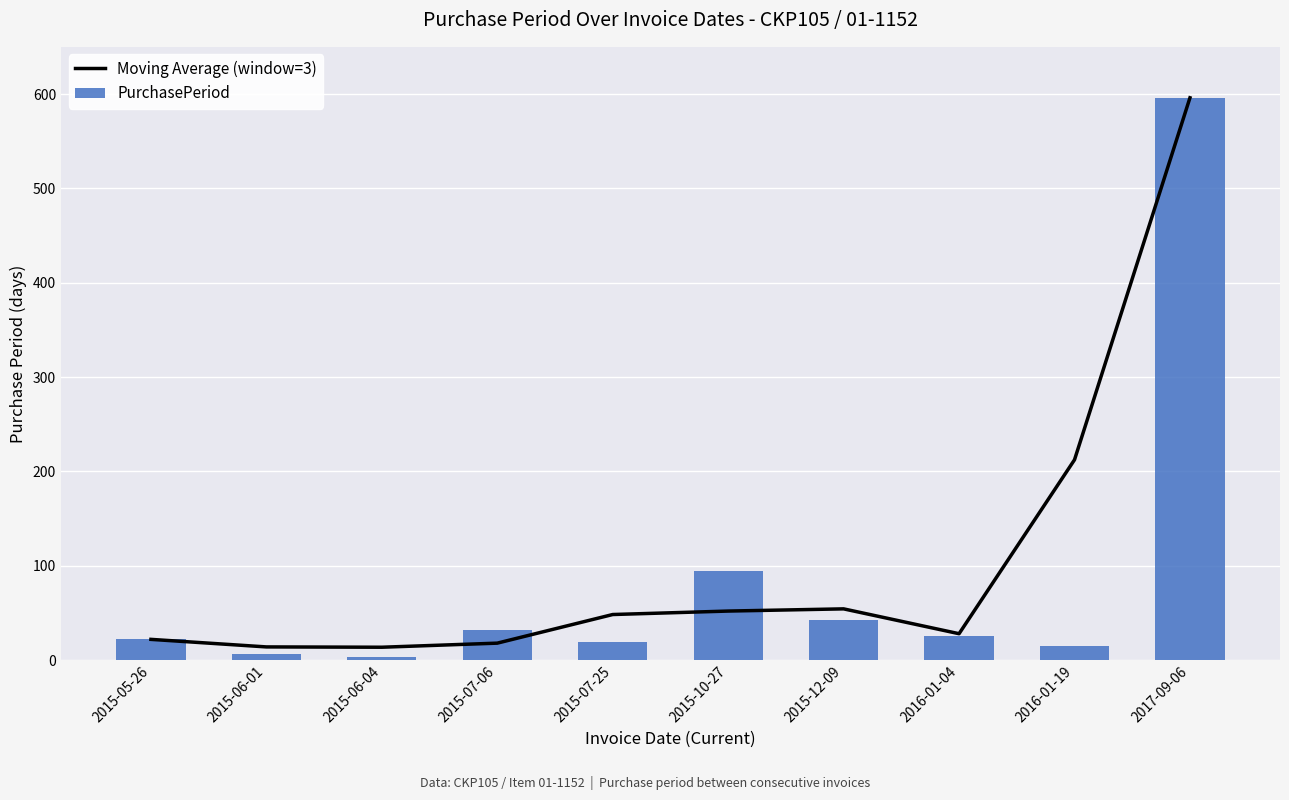

At how many categories does at least one series exceed 449?

1